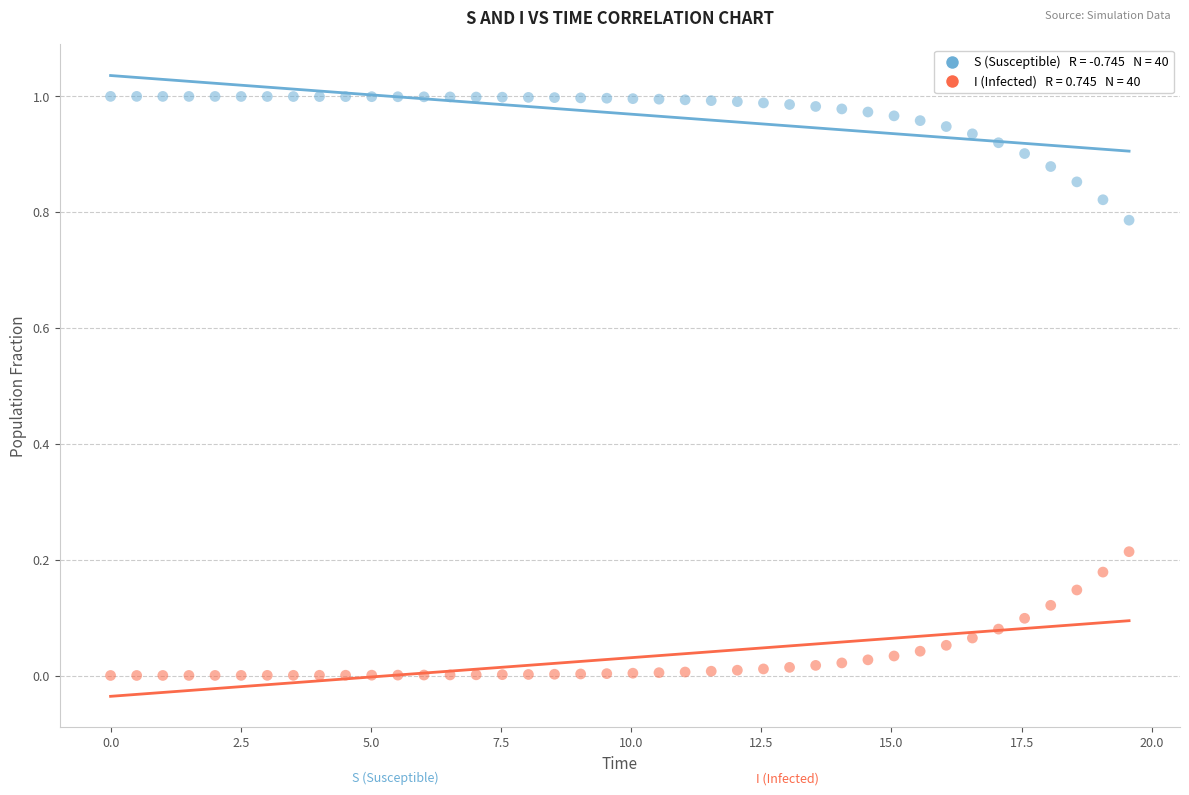

Across all data points, what is the range of X values (max minus min)?

19.6